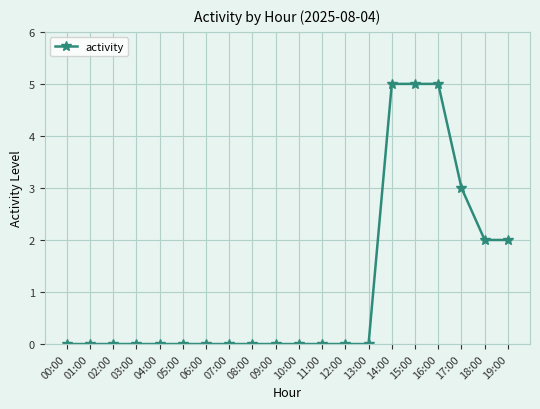

Which has a higher value, 19:00 or 16:00?

16:00